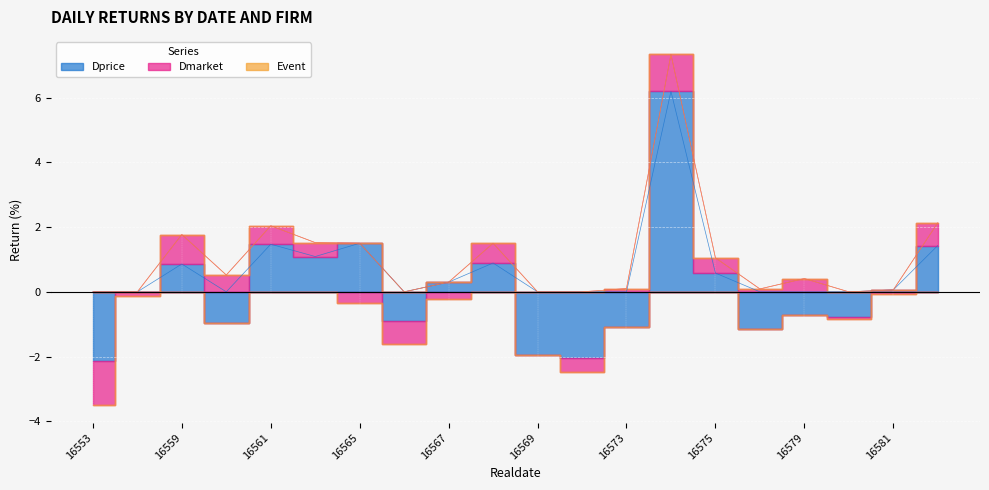

Rank the series at 16569 from lowest to highest value.

Dprice, Dmarket, Event